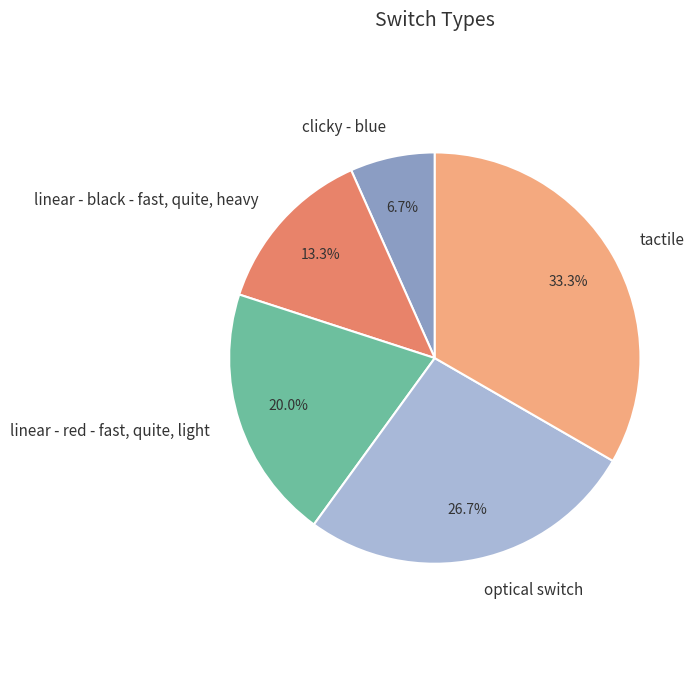

How many segments does this pie chart have?

5